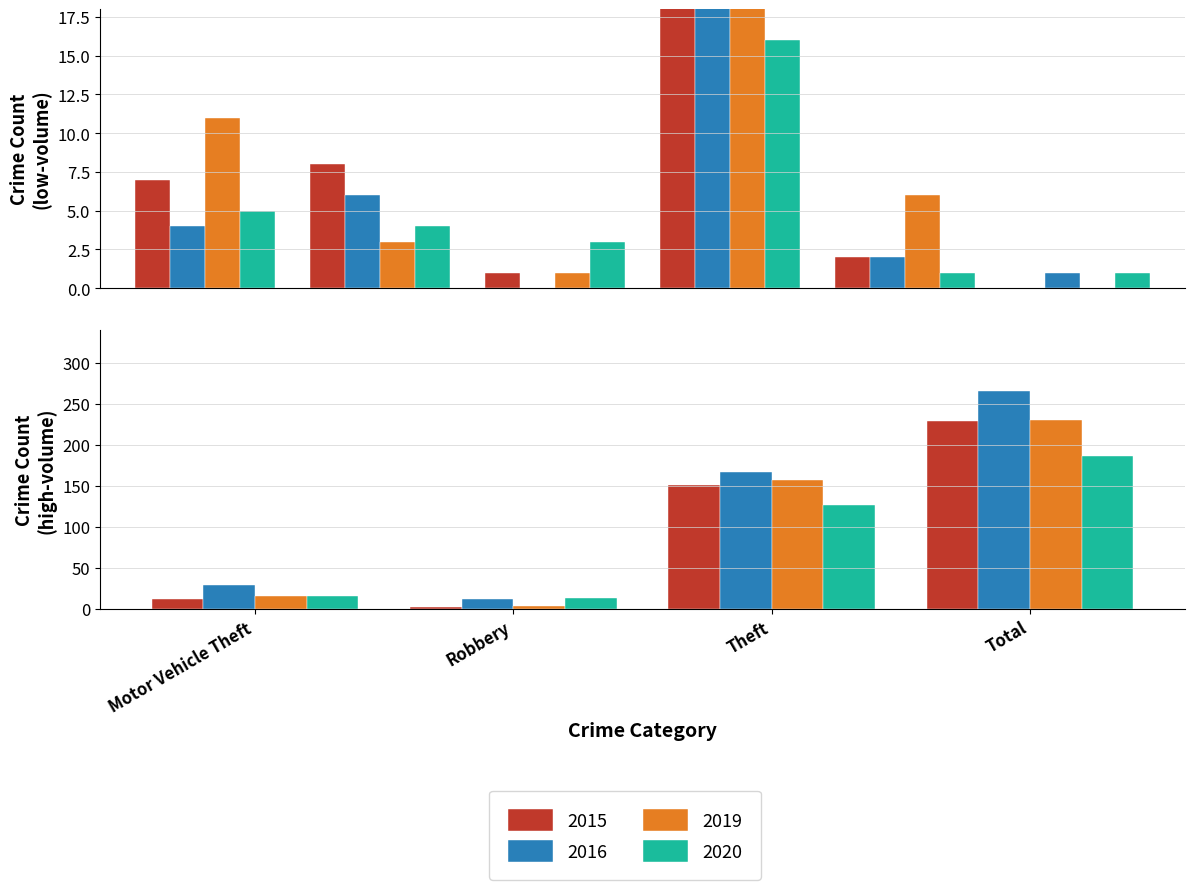

What is the difference between the highest and lowest values at Aggravated Assault?

7